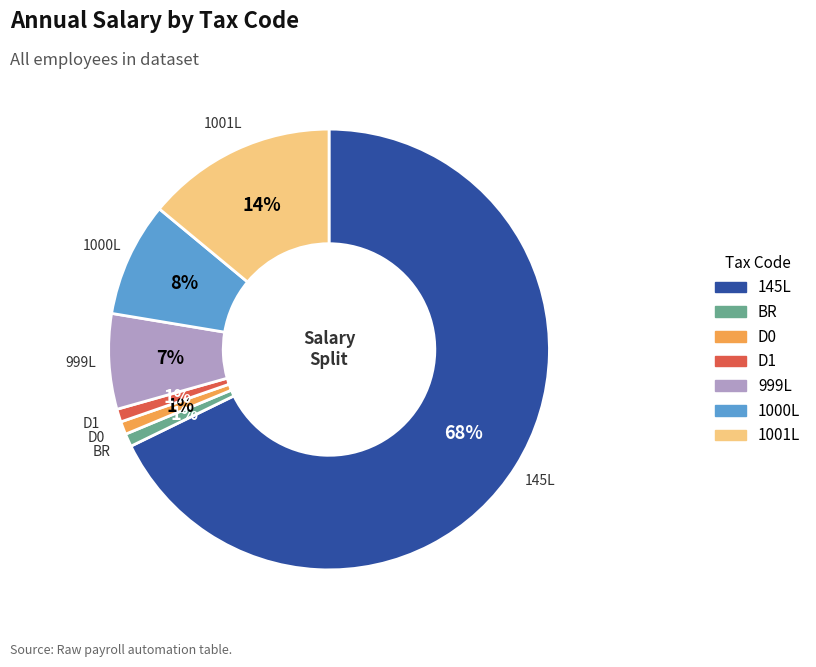

To the nearest percent, what is the average slice percentage?

14%